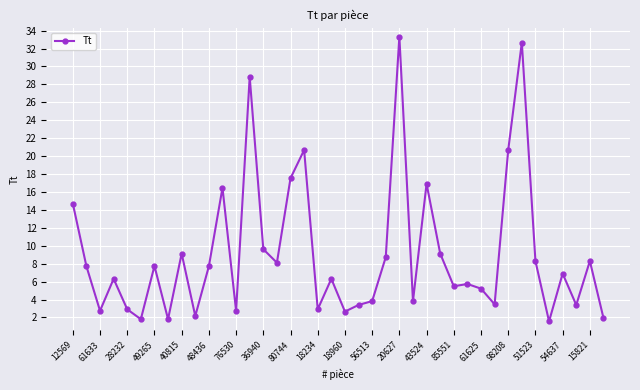

What is the difference between the second highest and minimum values?

31.1